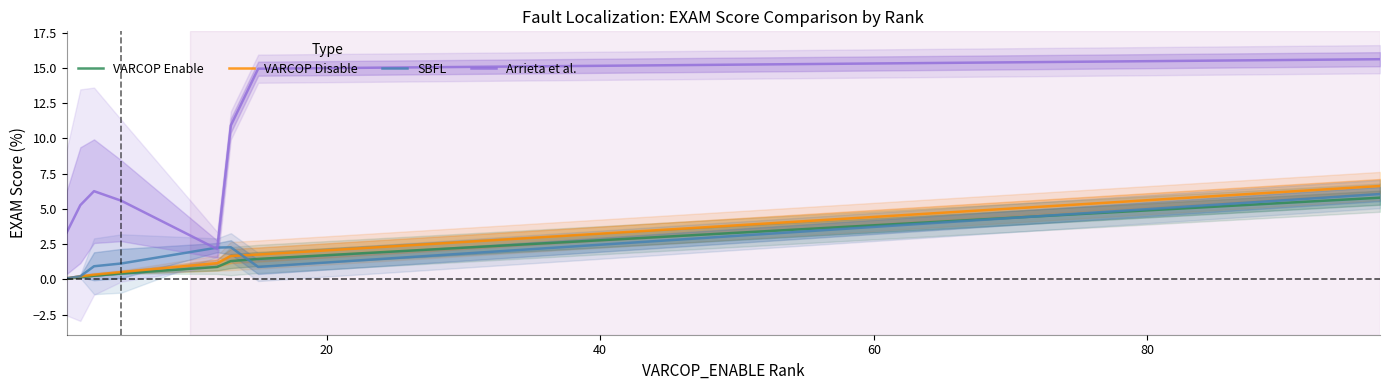

True or false: VARCOP Disable and Arrieta et al. intersect in this chart.

False